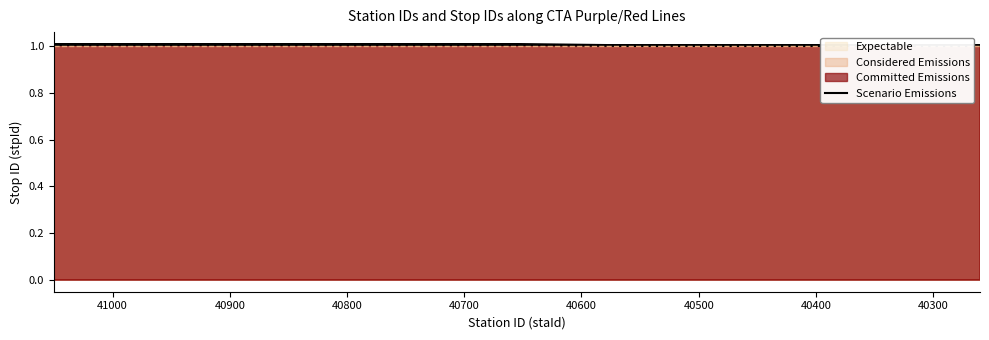

Reading right to left, what are all the values shown in this chart?

1.0	1.0	1.0	1.0	1.0	1.0	1.0	1.0	1.0	1.0	1.0	1.0	1.0	1.0	1.0	1.0	1.0	1.0	1.0	1.0